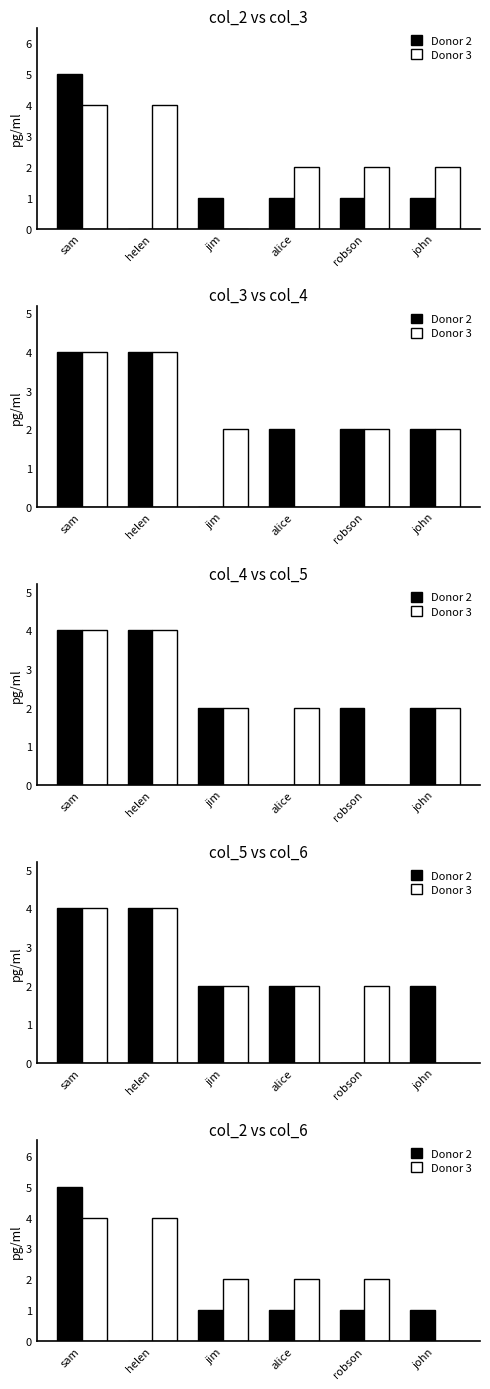

Rank the series at sam from highest to lowest value.

Donor 2, Donor 3